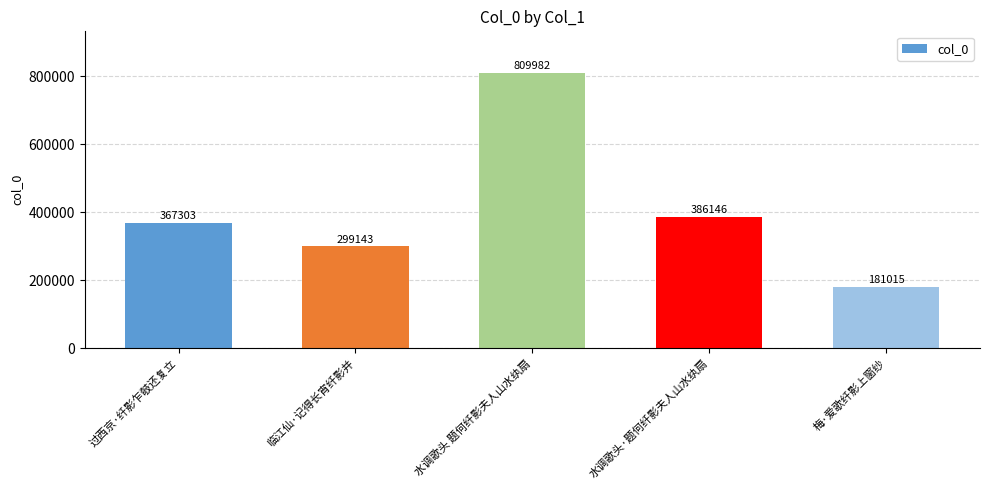

True or false: the data shows 177067 at 临江仙·记得长宵纤影并.

False